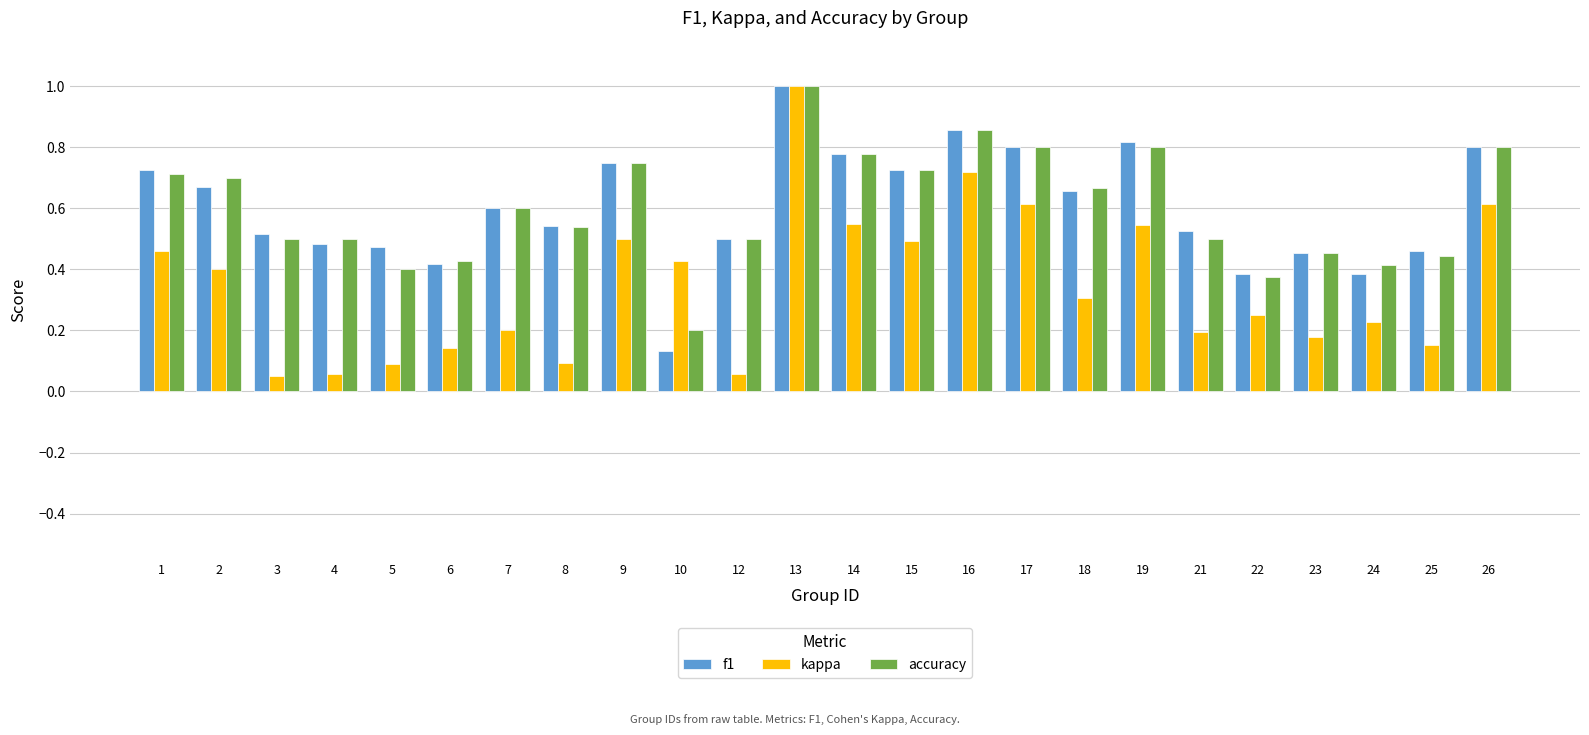

At which label is accuracy closest to 0?

10